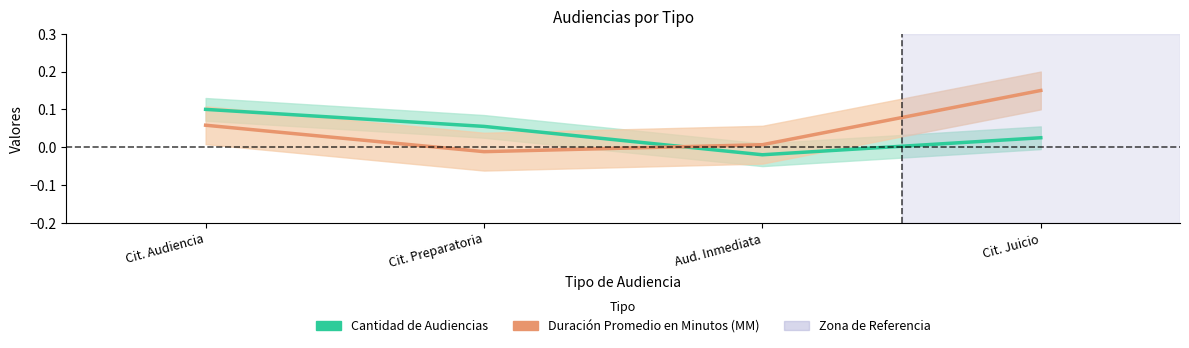

Between which two adjacent categories do Cantidad de Audiencias and Duración Promedio en Minutos (MM) first intersect?

Cit. Preparatoria and Aud. Inmediata